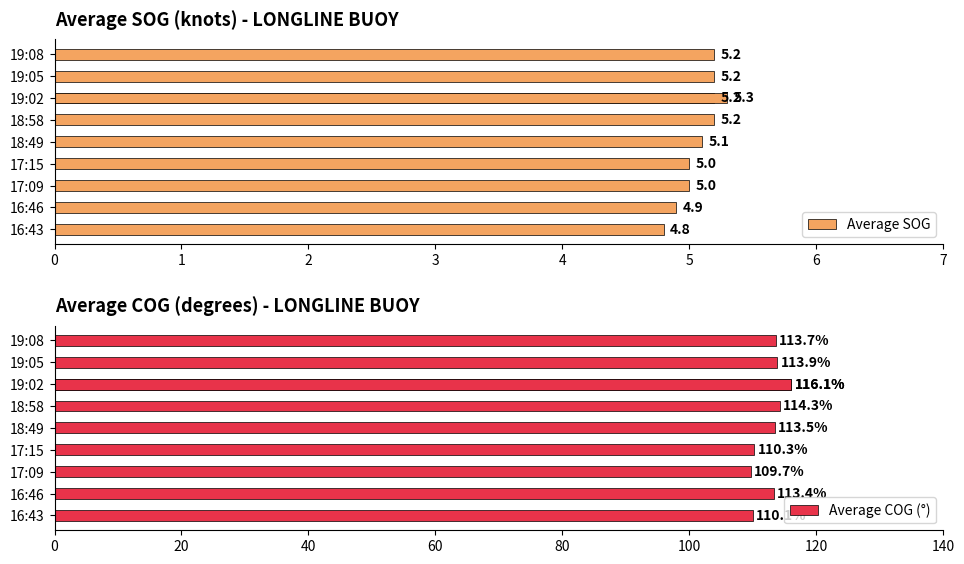

What is the difference between the maximum and minimum values in the Average COG (°) series?

6.4